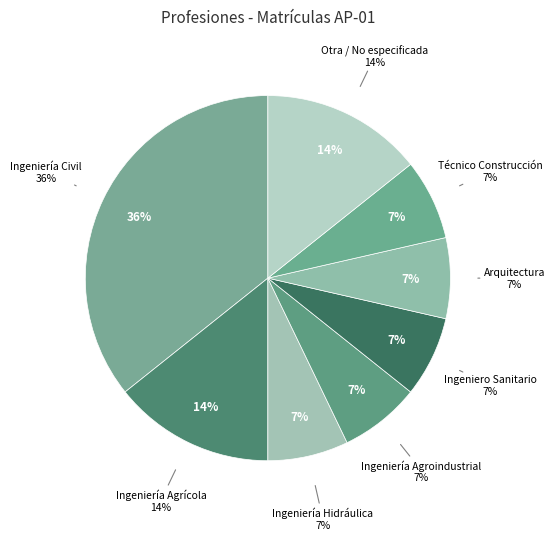

Is it true that INGENIERÍA is 1% of the pie?

False